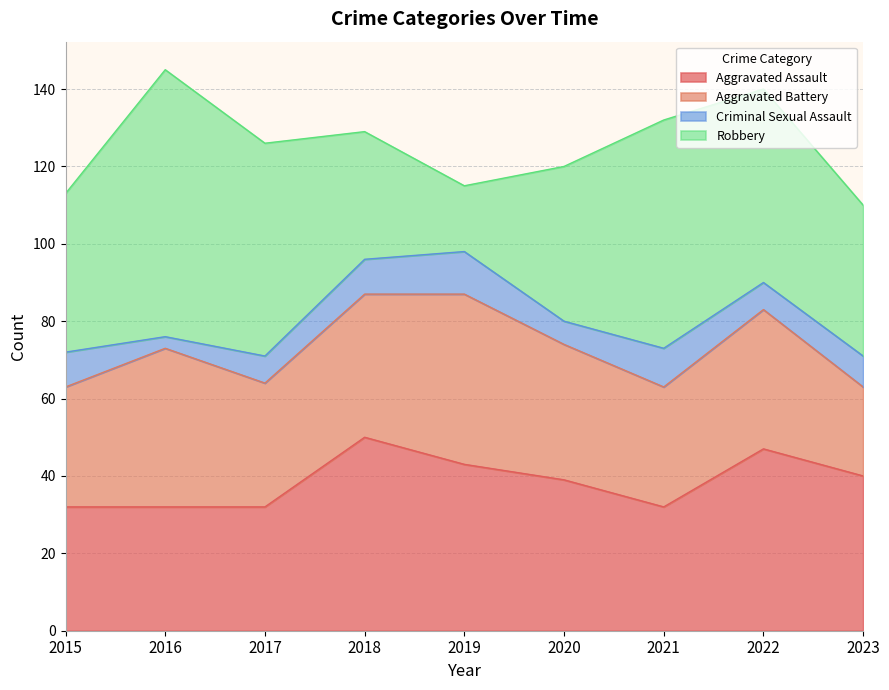

What is the value of the Criminal Sexual Assault point at the 4th from the left?

9